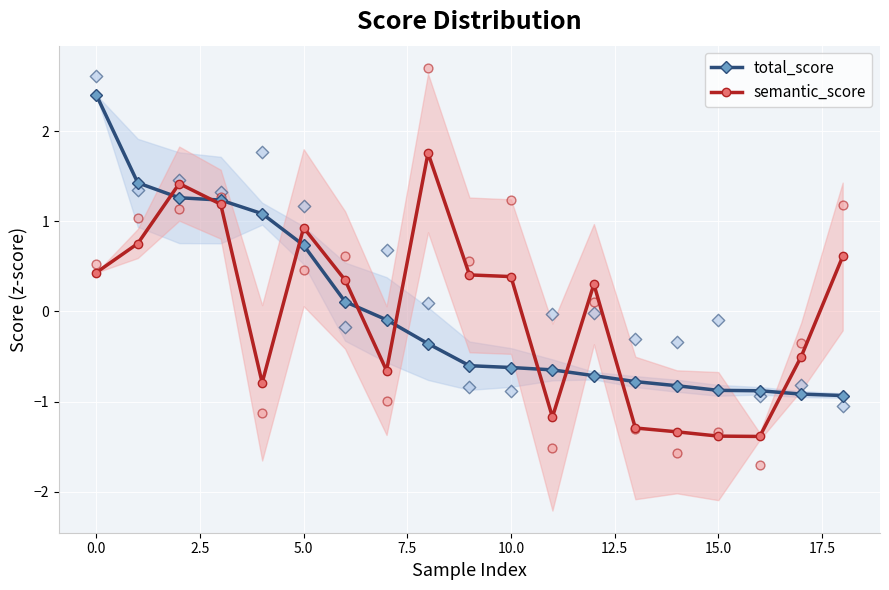

Is the value of semantic_score at 12.5 greater than the value of total_score at −2.5?

No